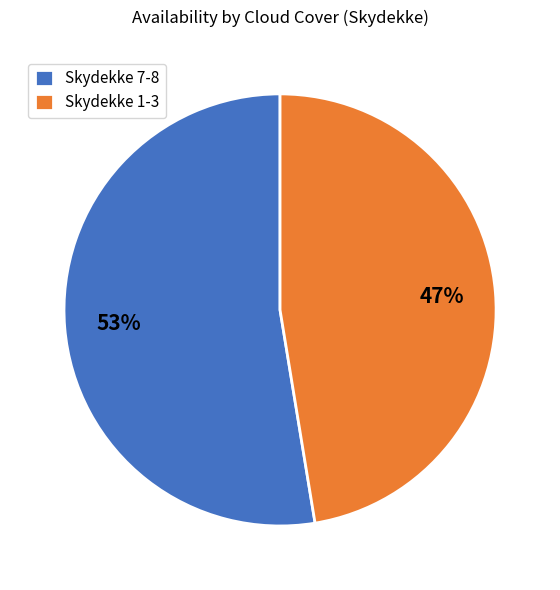

What percentage is the Skydekke 7-8 slice, to the nearest percent?

53%